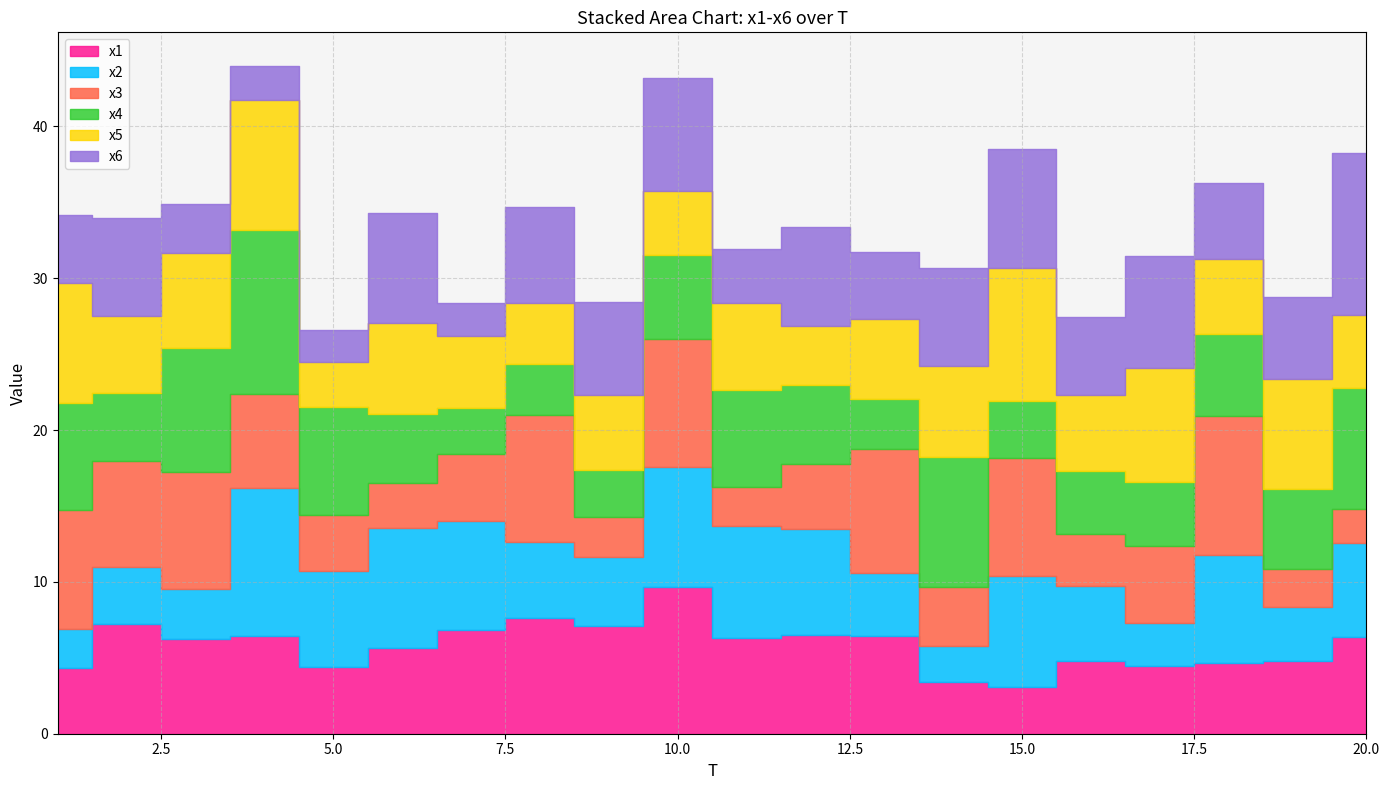

At which label is x4 closest to 6?

11